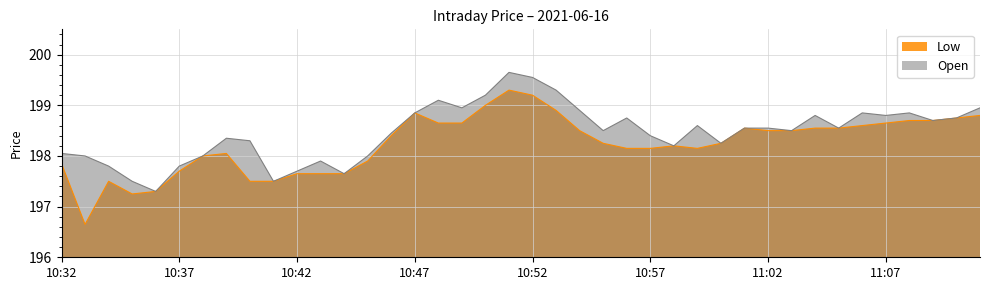

True or false: Open and Low intersect in this chart.

False